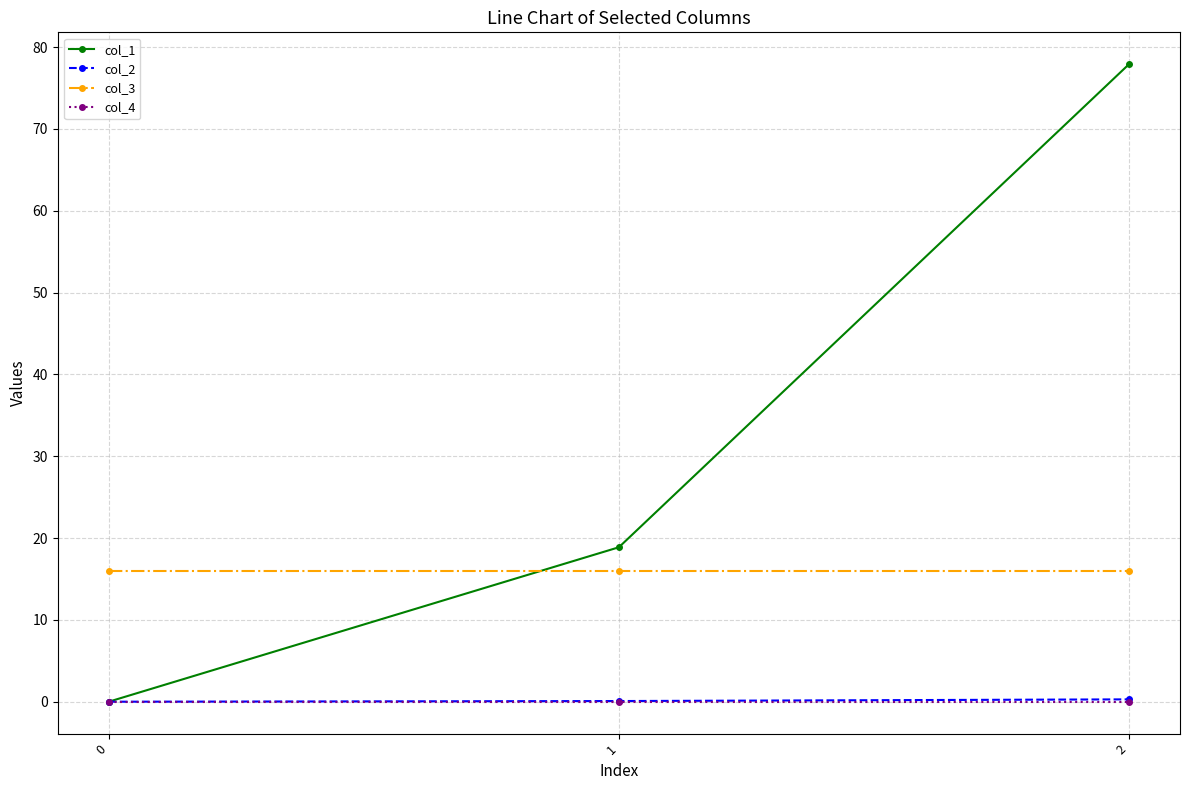

Does the chart have visible grid lines?

Yes